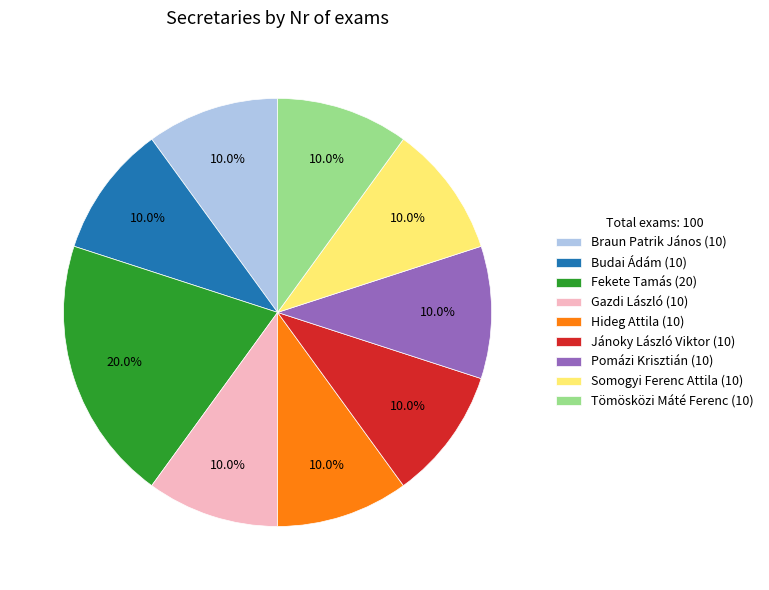

True or false: Fekete Tamás accounts for 6% of the total.

False